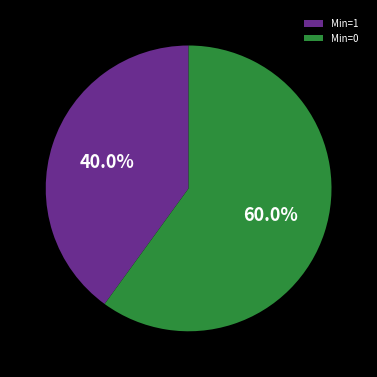

Which category has the smallest portion of the pie?

Min=1